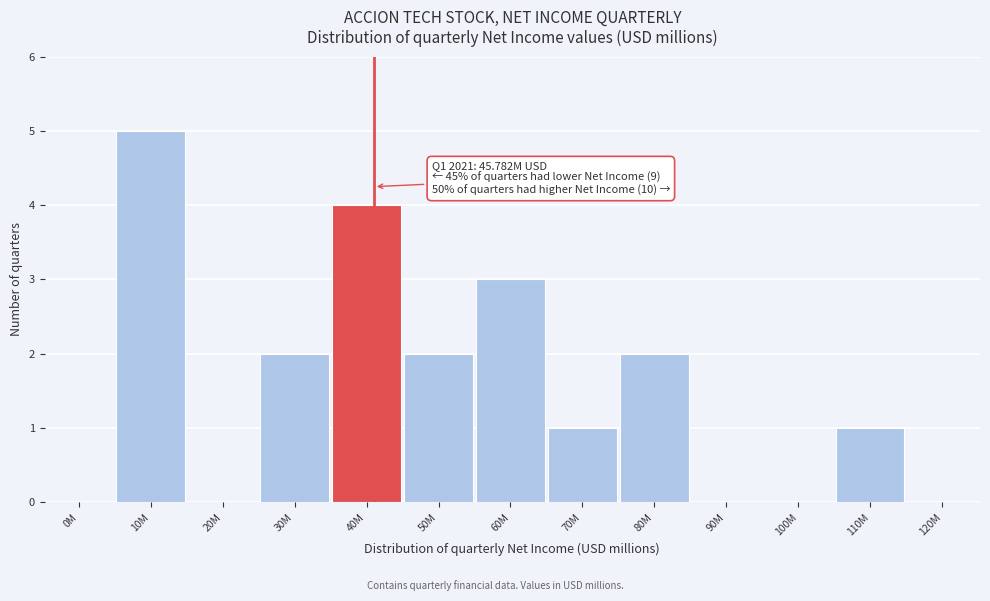

Reading left to right, what are all the values shown in this chart?

0M=0	10M=5	20M=0	30M=2	40M=4	50M=2	60M=3	70M=1	80M=2	90M=0	100M=0	110M=1	120M=0